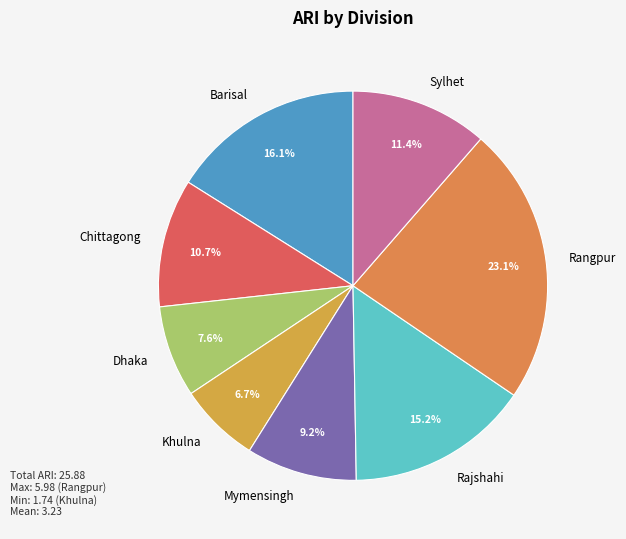

Is there any slice that represents more than half of the pie?

No